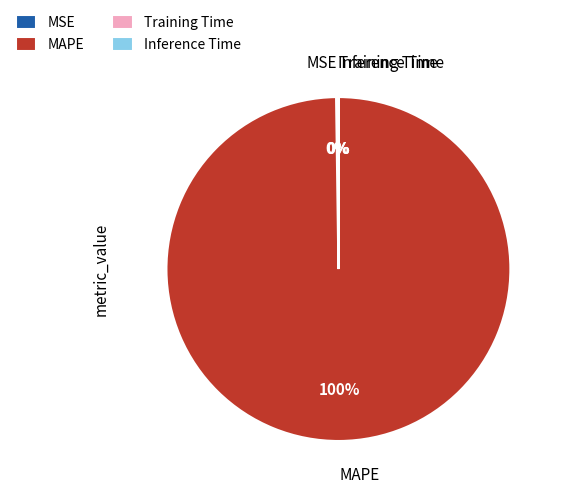

The MAPE slice represents 100% of the pie. True or false?

True